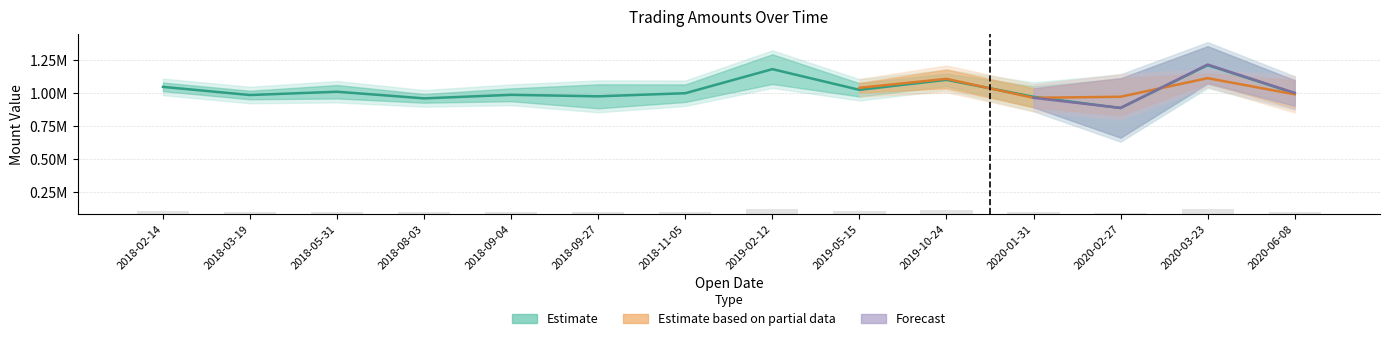

Does the chart contain stacked bars?

No